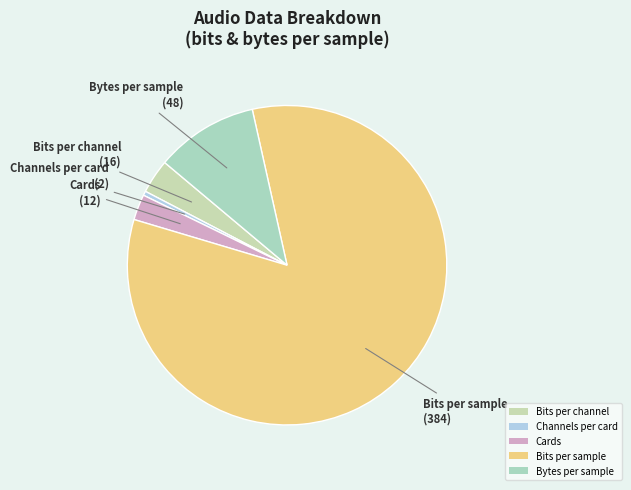

Which has a higher value, Bits per channel or Cards?

Bits per channel